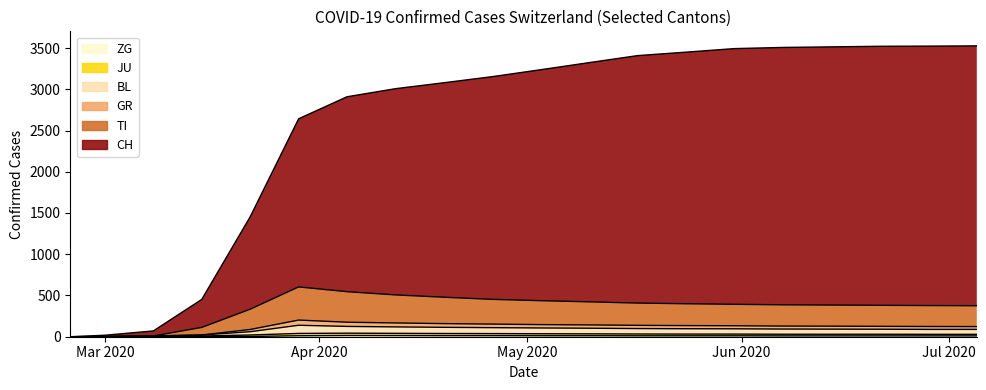

Between 2020-02-25 and 2020-06-14, which is larger?

2020-06-14